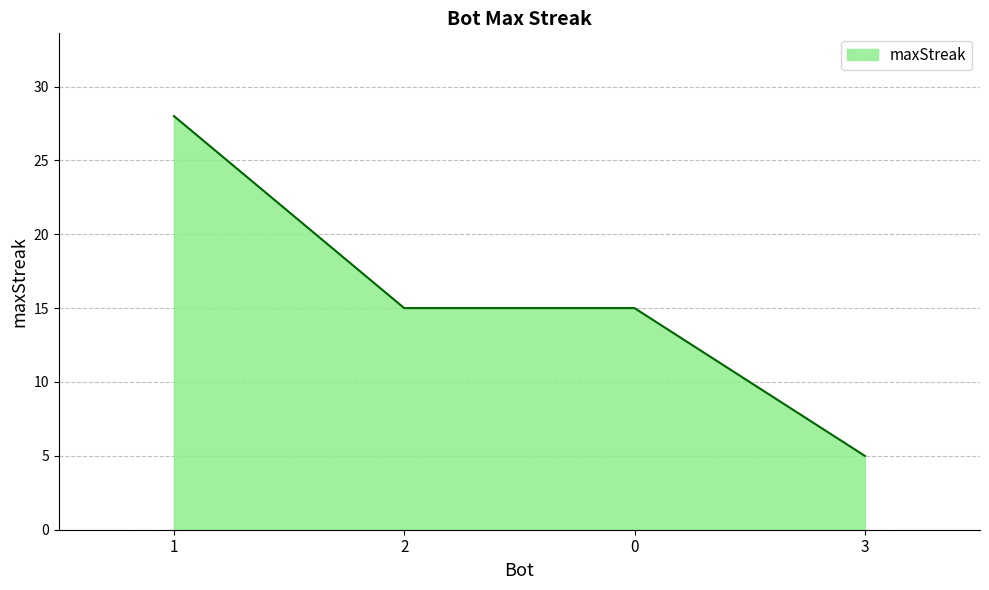

Which label corresponds to the largest value in the chart?

1